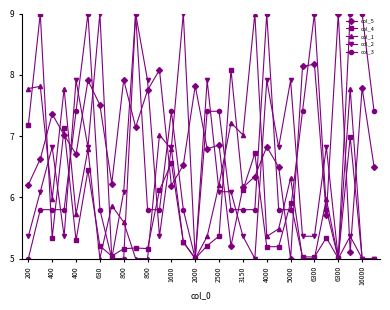

How many data points does each series have?

30